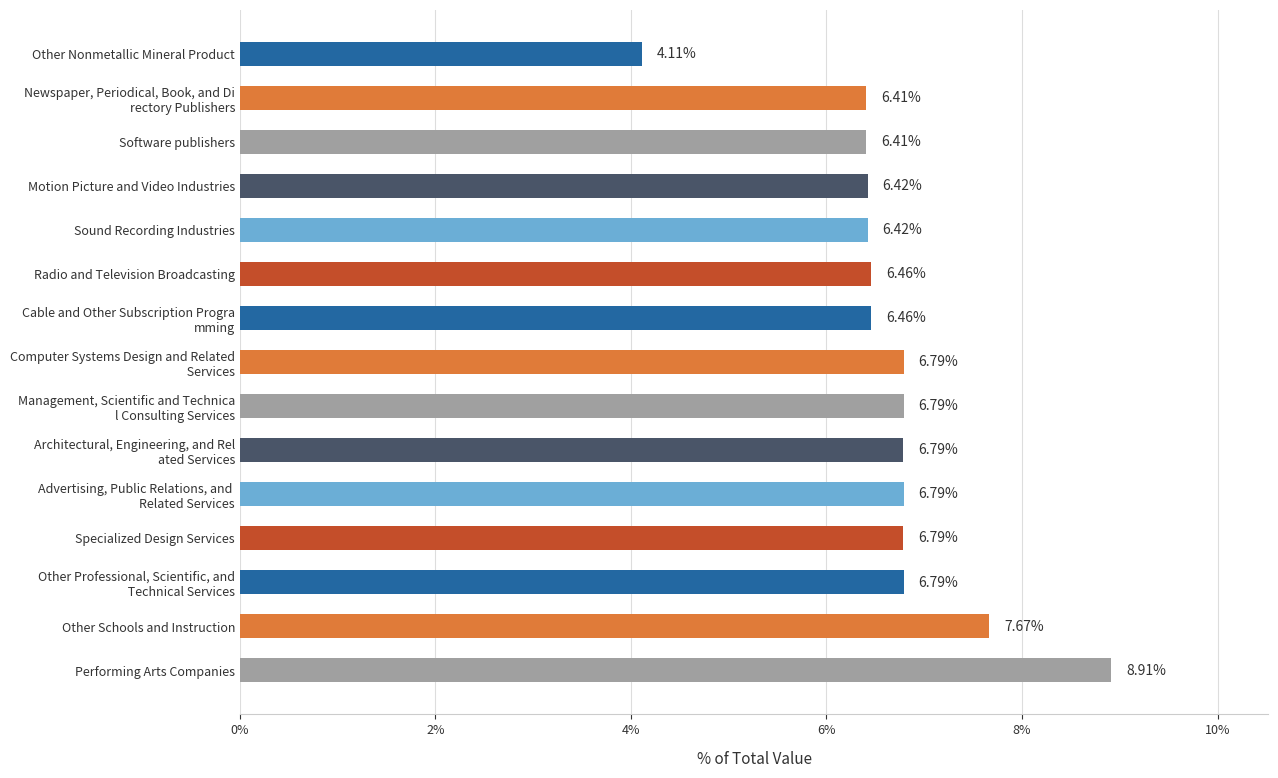

Does the chart contain stacked bars?

No